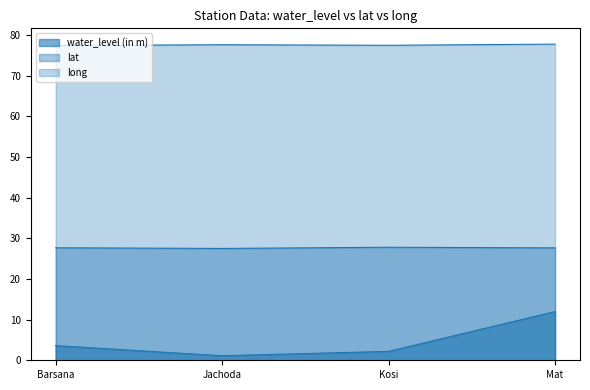

The long series shows 77.4 at Barsana. True or false?

True